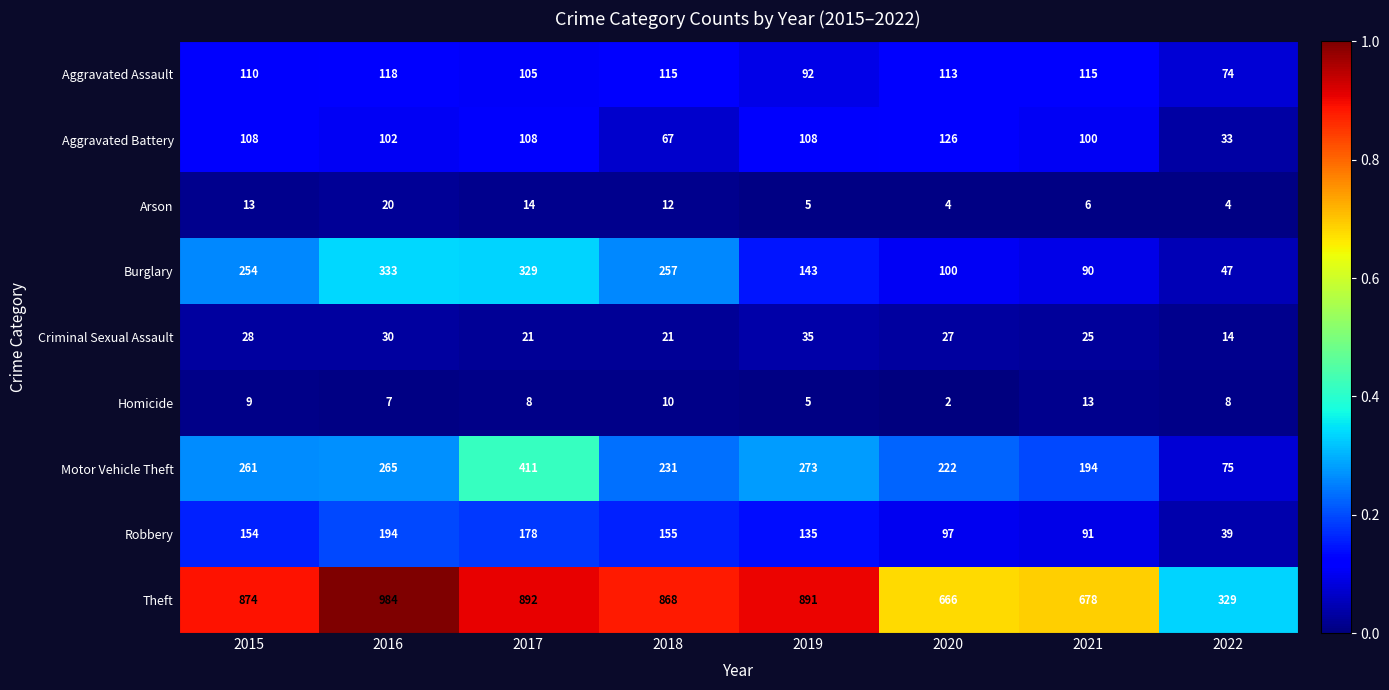

Rank the categories by Burglary value from lowest to highest.

2022, 2021, 2020, 2019, 2015, 2018, 2017, 2016